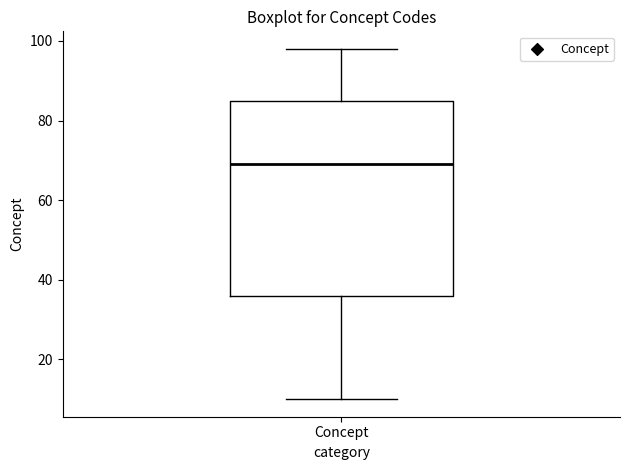

Read this box plot against the y-axis: the position of the median line, the range covered by the box, and the ends of both whiskers. The values are not printed on the chart, so give them approximately, as read against the axis.

median 70, box 36 to 86, whiskers 10 to 98